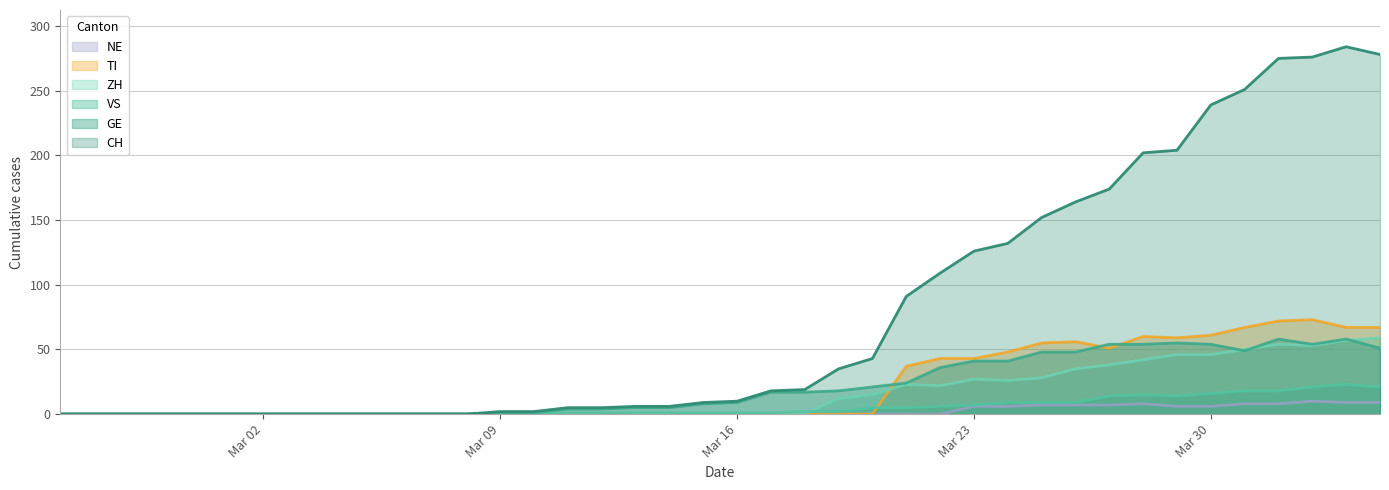

How many series are shown in this chart?

6